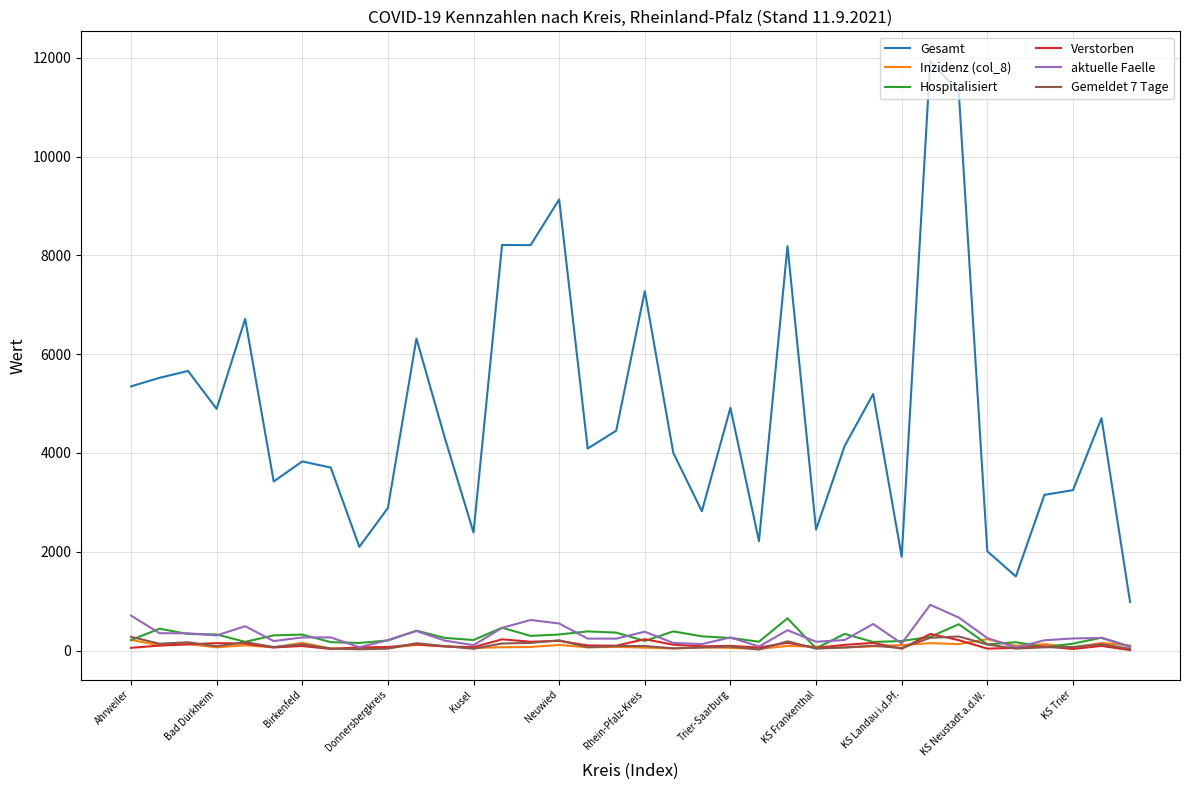

What are all the series names shown in the legend?

Gesamt, Inzidenz (col_8), Hospitalisiert, Verstorben, aktuelle Faelle, Gemeldet 7 Tage